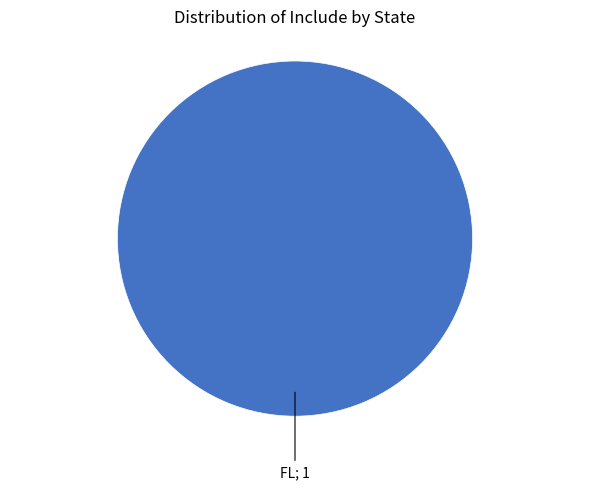

Is there any slice that represents more than half of the pie?

Yes